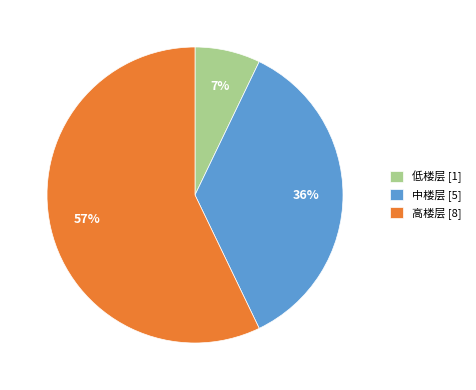

What percentage is the 高楼层 slice, to the nearest percent?

57%